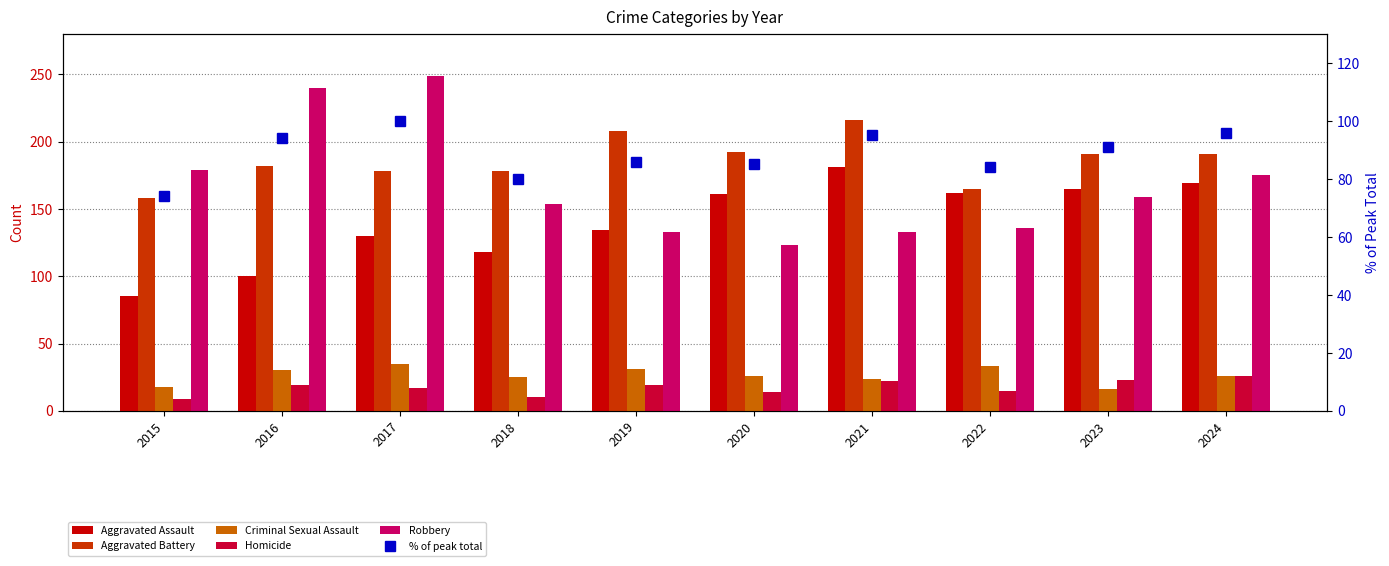

Reading left to right, transcribe all the data shown in this chart.

Aggravated Assault: 85	100	130	118	134	161	181	162	165	169
Aggravated Battery: 158	182	178	178	208	192	216	165	191	191
Criminal Sexual Assault: 18	30	35	25	31	26	24	33	16	26
Homicide: 9	19	17	10	19	14	22	15	23	26
Robbery: 179	240	249	154	133	123	133	136	159	175
% of peak total: 74	94	100	80	86	85	95	84	91	96